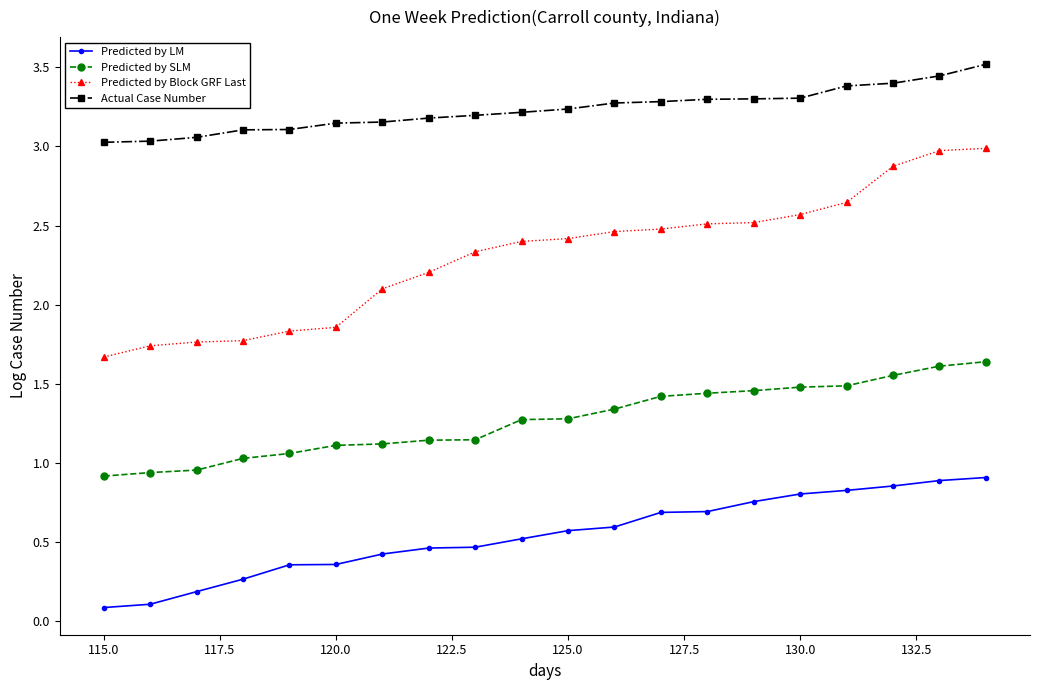

What are all the series names shown in the legend?

Predicted by LM, Predicted by SLM, Predicted by Block GRF Last, Actual Case Number